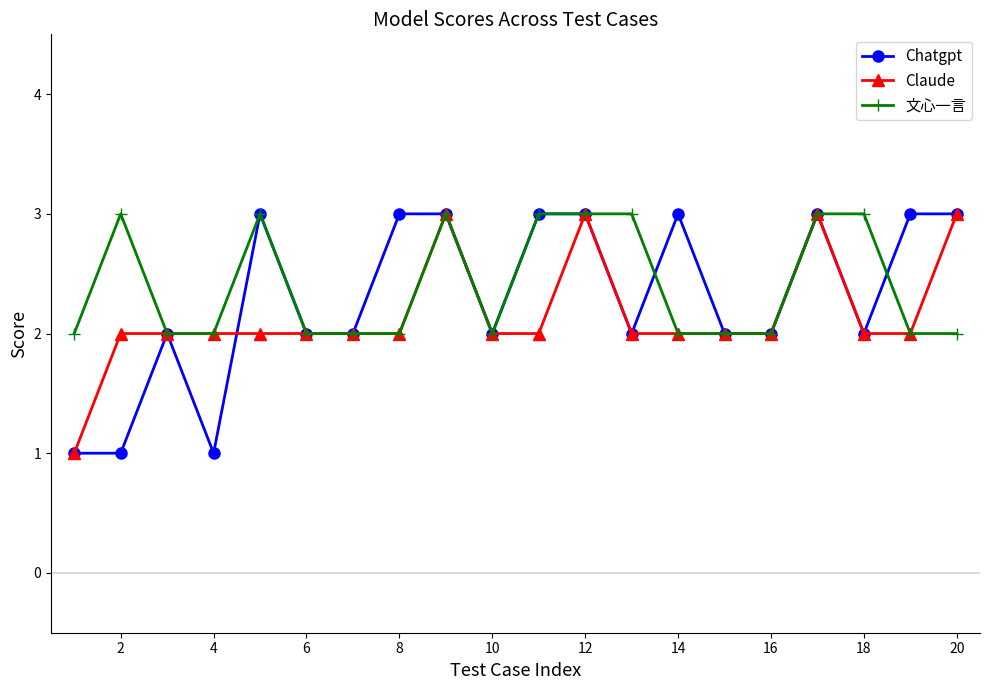

What is the average value of the Claude series?

2